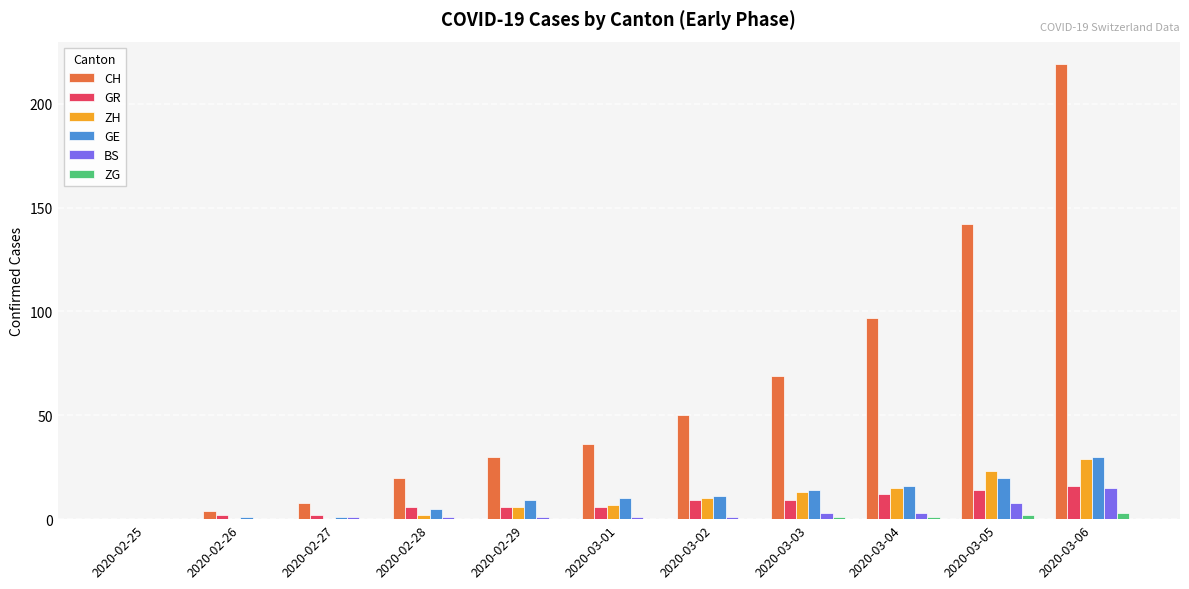

What is the total value across all series at 2020-02-27?

12